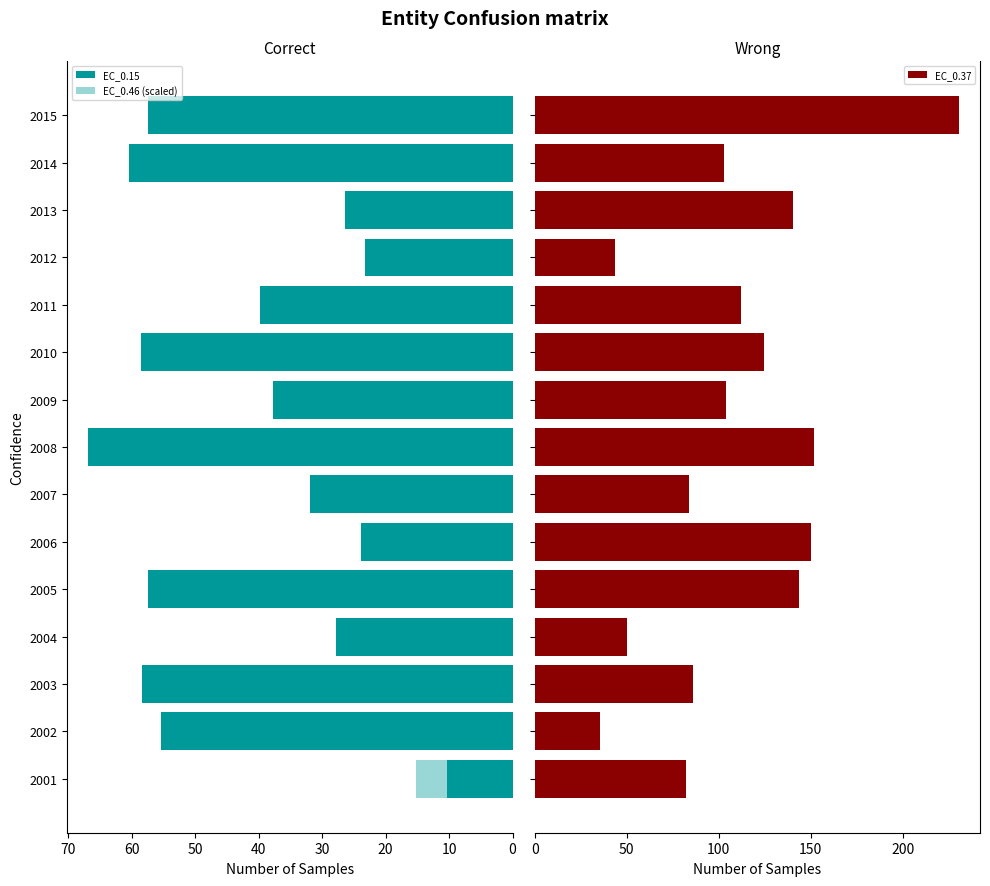

Rank the series by their average value, from highest to lowest.

EC_0.37, EC_0.15, EC_0.46 (scaled)